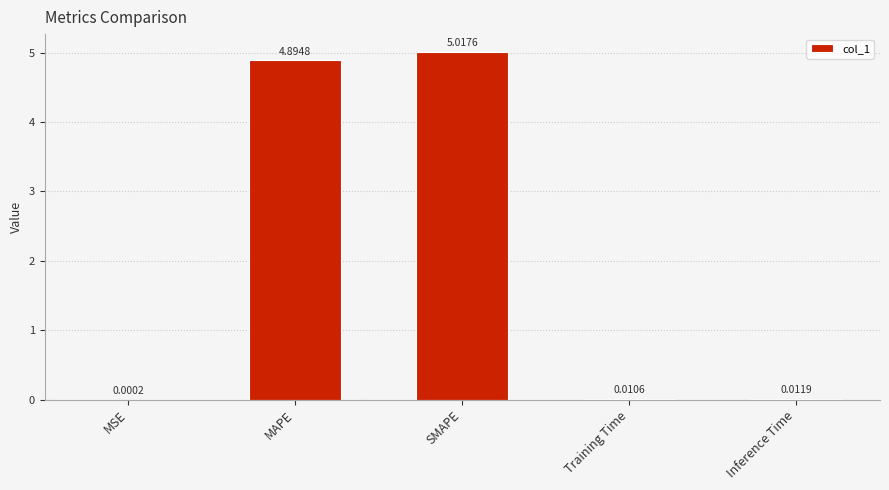

What is the change in value from MSE to MAPE?

+4.9